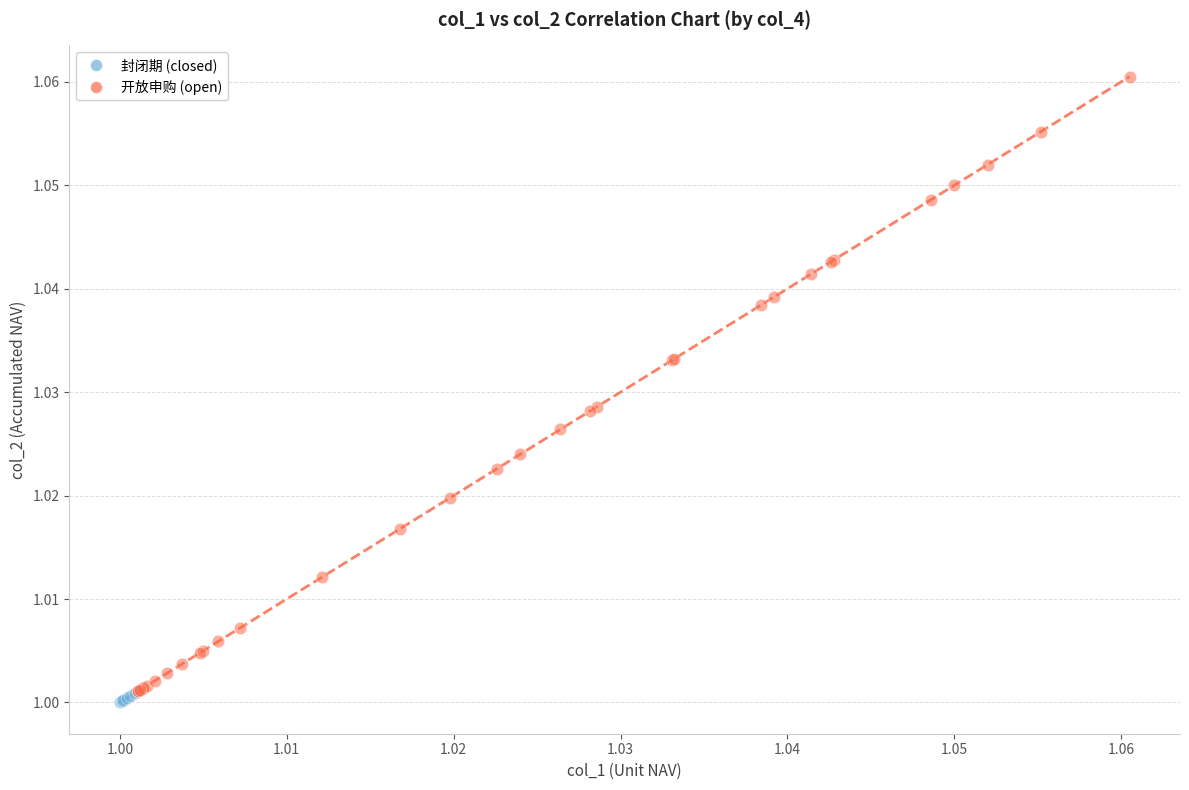

What are all the series names shown in the legend?

封闭期 (closed), 开放申购 (open)